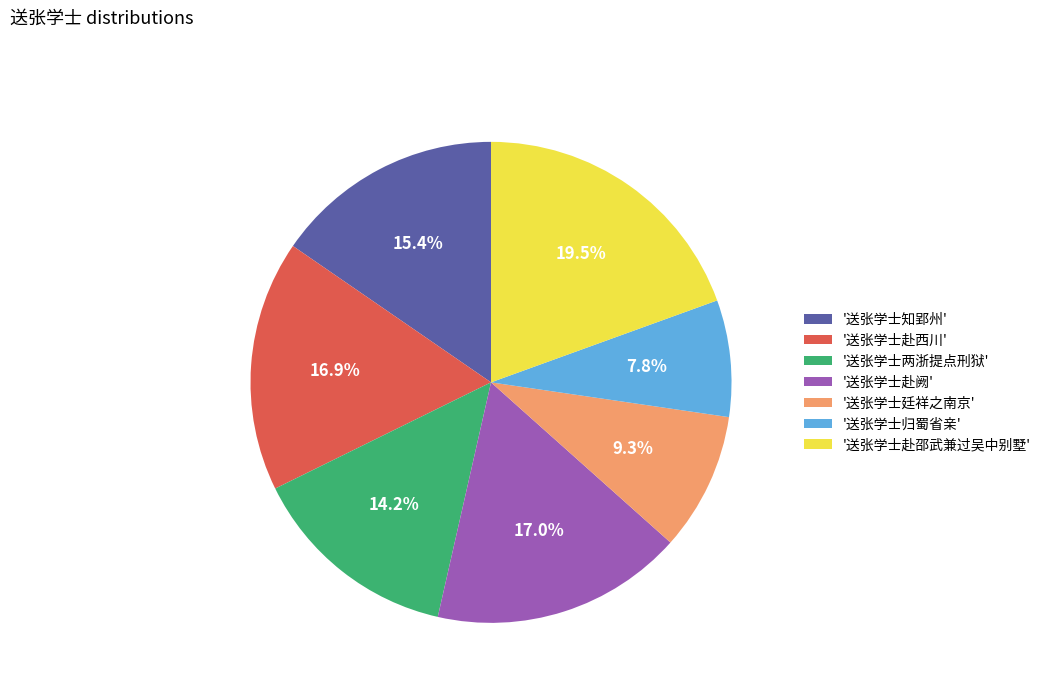

How many segments does this pie chart have?

7